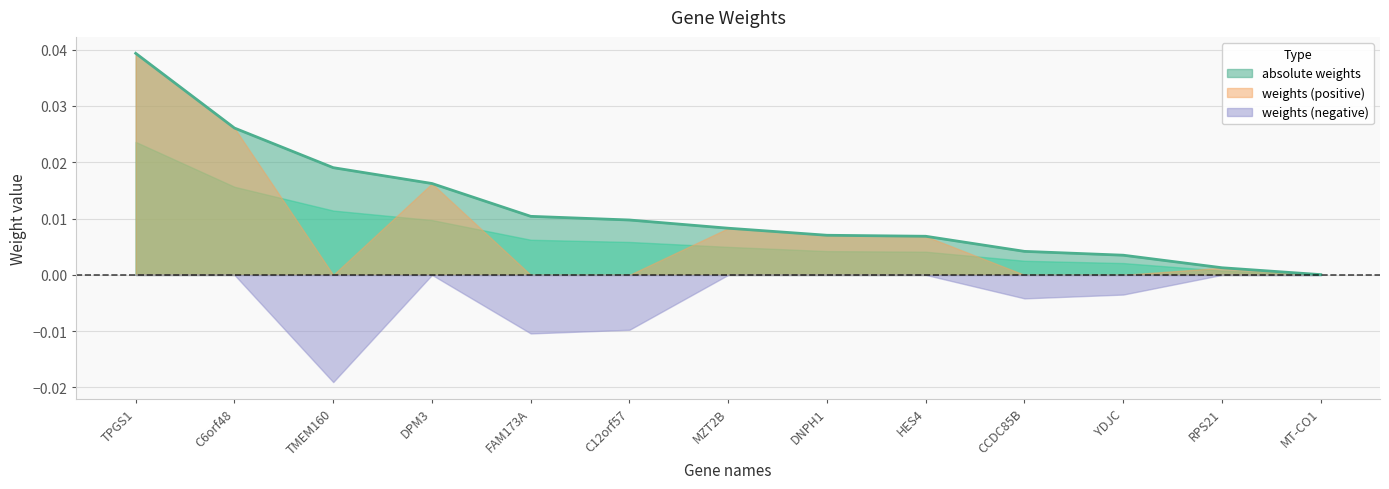

At which label does absolute weights reach its peak?

TPGS1